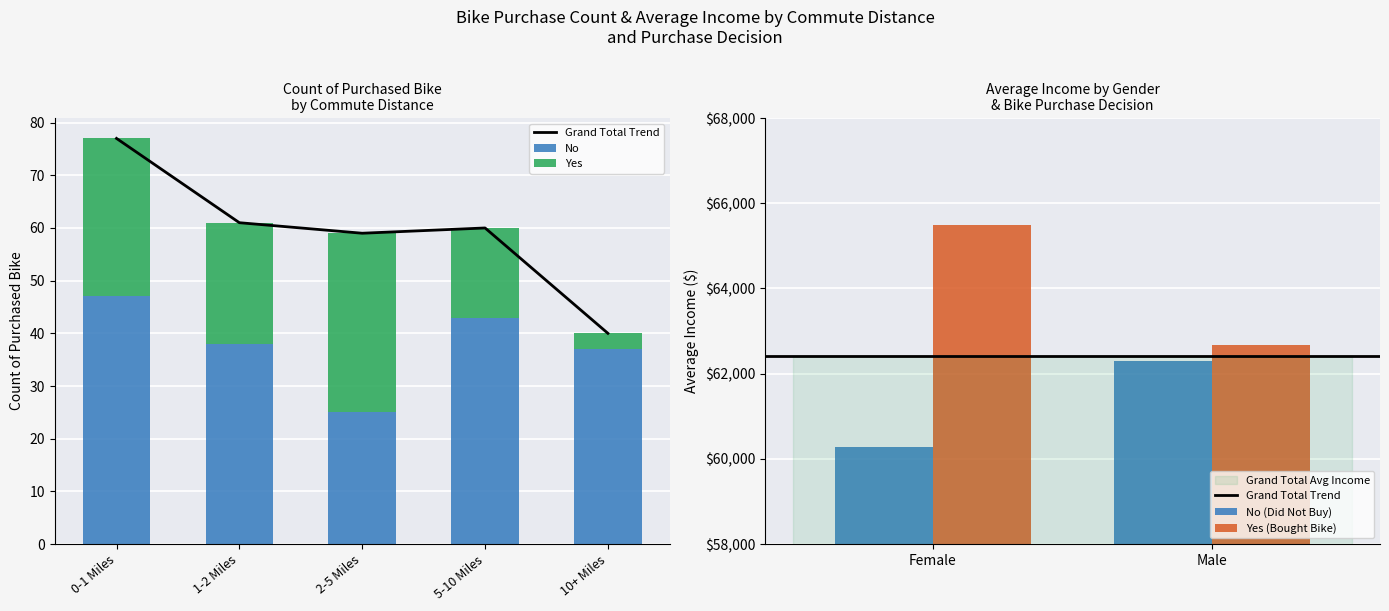

At how many categories does at least one series exceed 37?

5